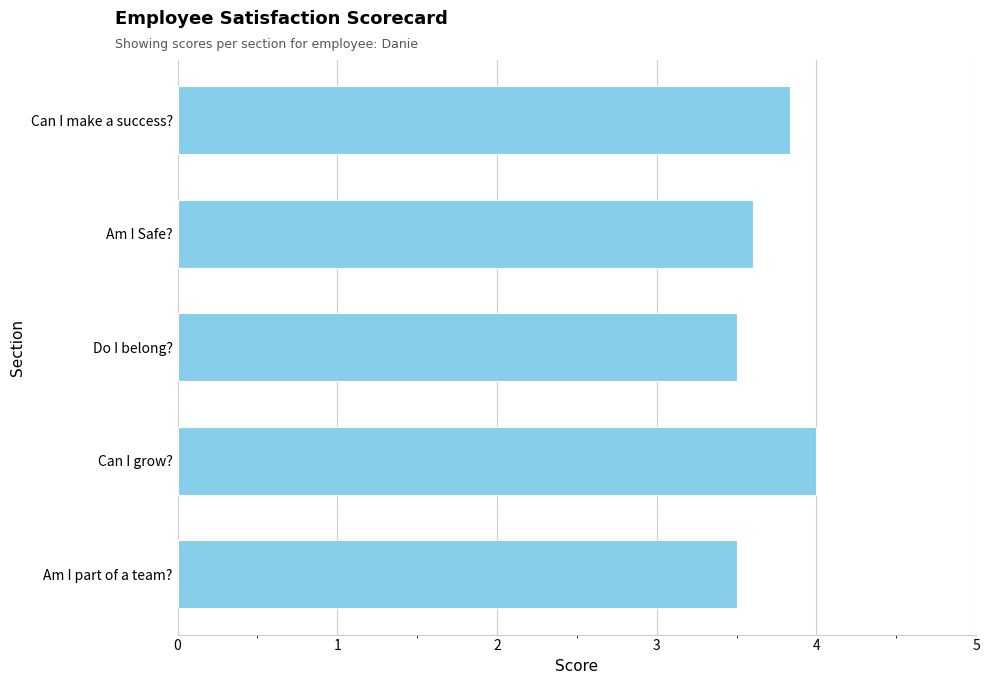

Approximately how many times larger is the value at Can I grow? compared to Do I belong??

1.1